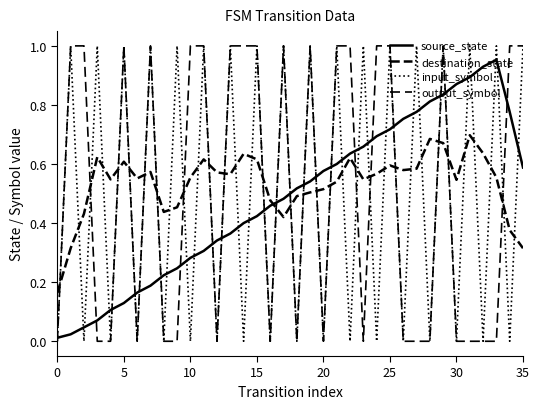

True or false: output_symbol and destination_state cross at least once.

True